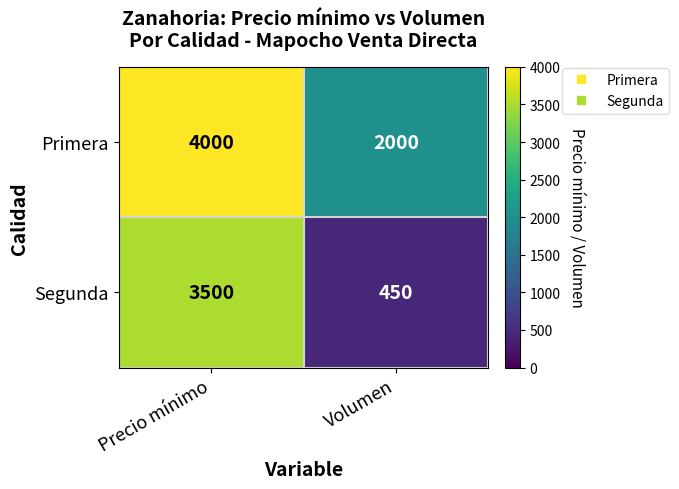

Reading left to right, transcribe all the data shown in this chart.

Primera: 4000	2000
Segunda: 3500	450